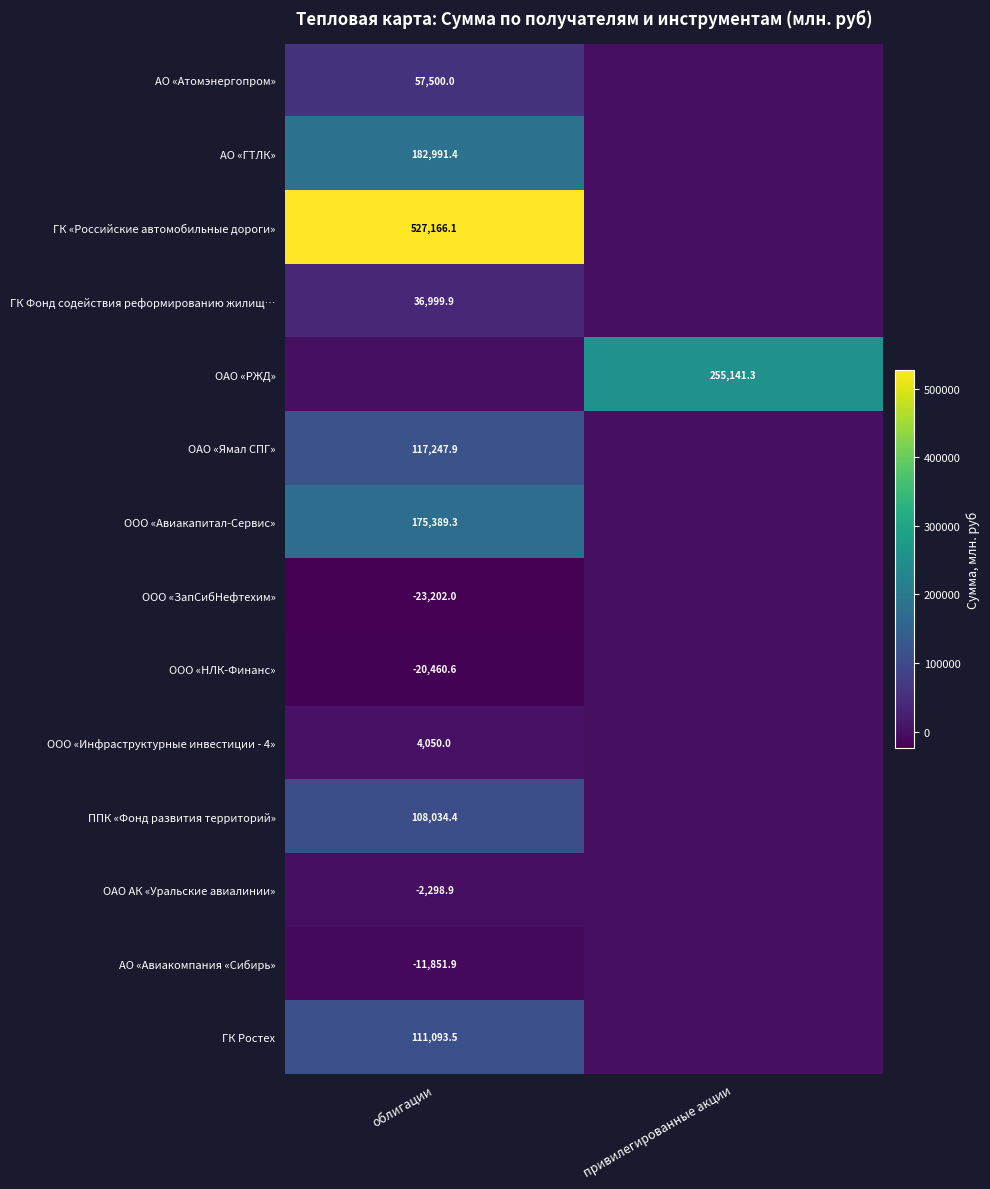

What is the smallest value displayed?

-23202.0